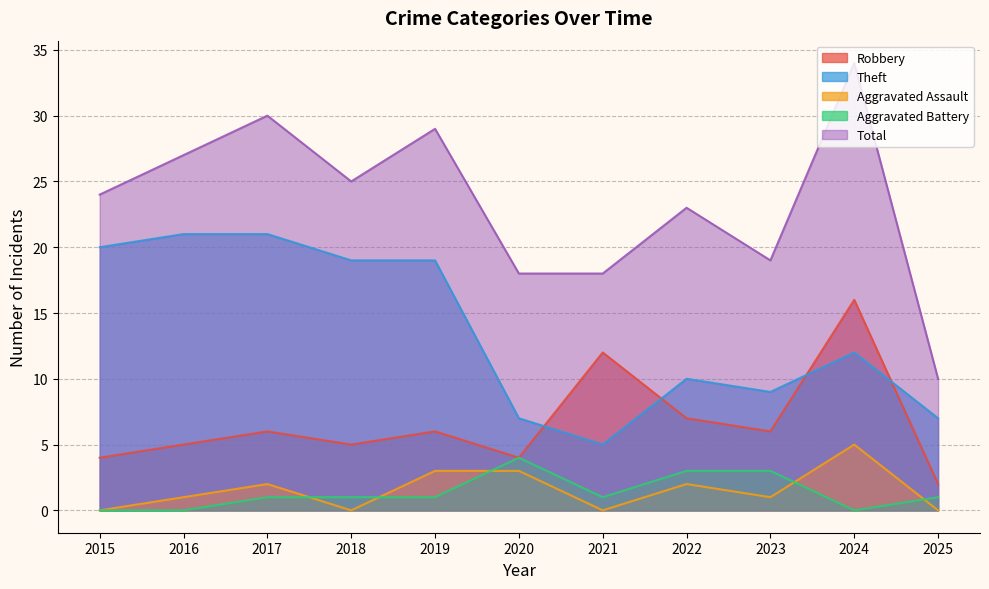

At which category does Total reach its first local peak?

2017